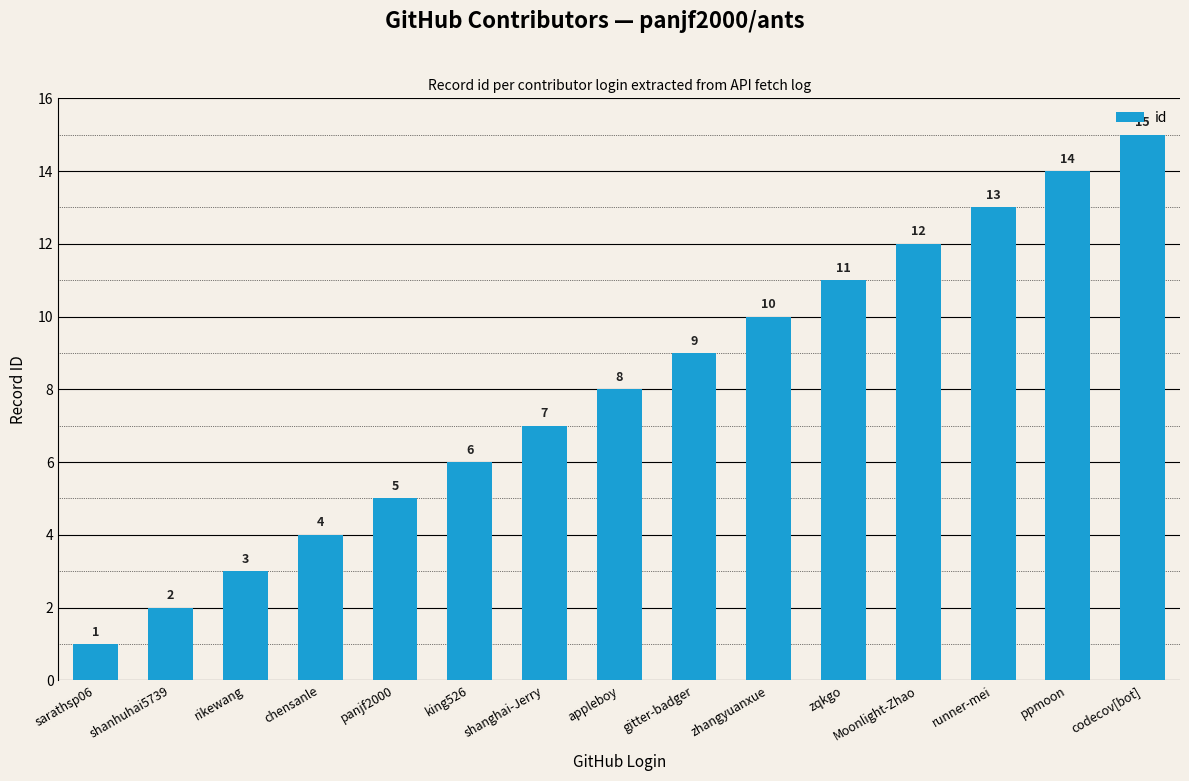

Does the chart contain stacked bars?

No